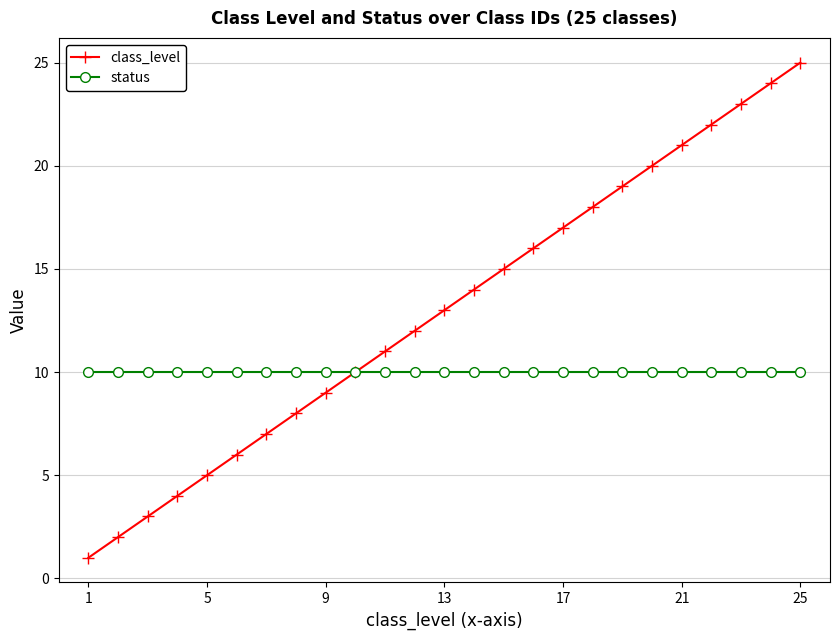

Which series has the largest total across all categories?

class_level